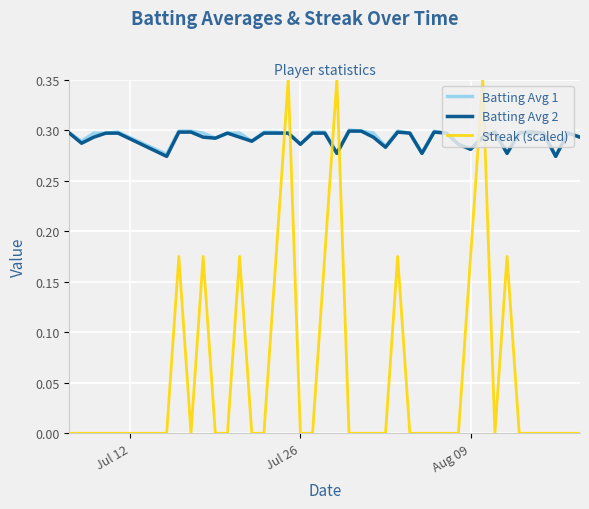

Count the Batting Avg 2 values in the range 0 to 1.

40